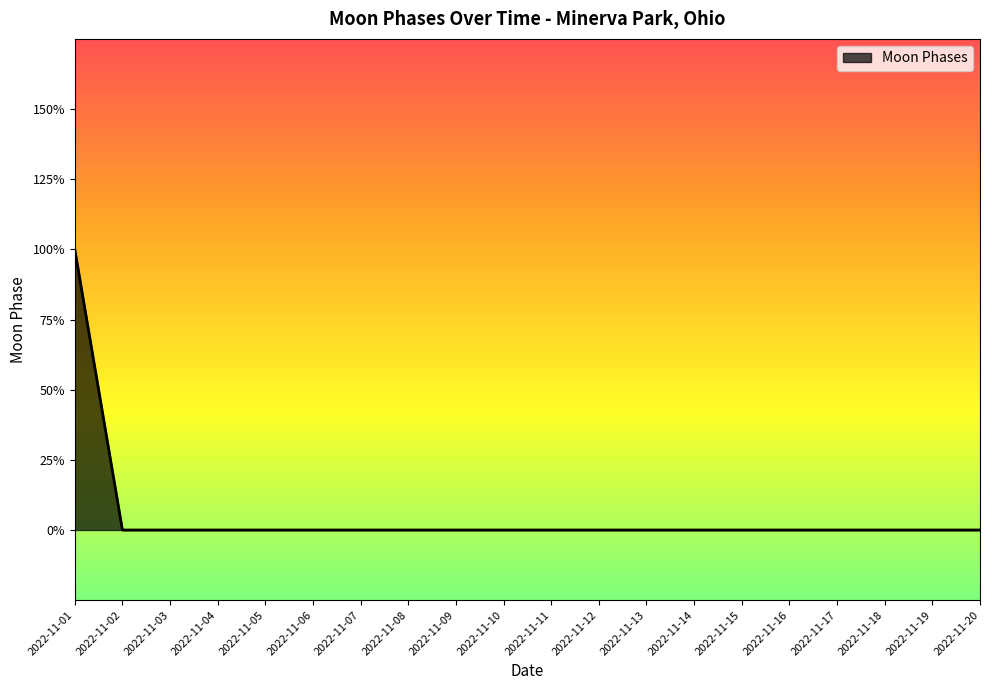

True or false: the data shows -1 at 2022-11-04.

False